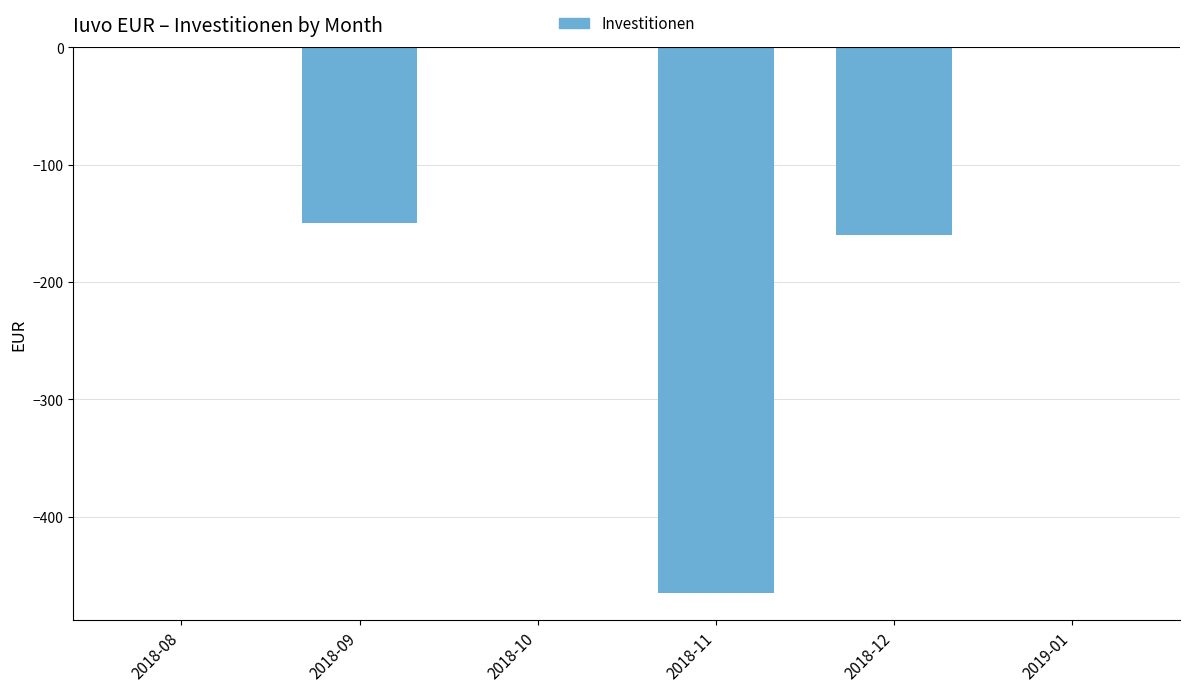

What is the change in value from 2018-11 to 2018-12?

+305